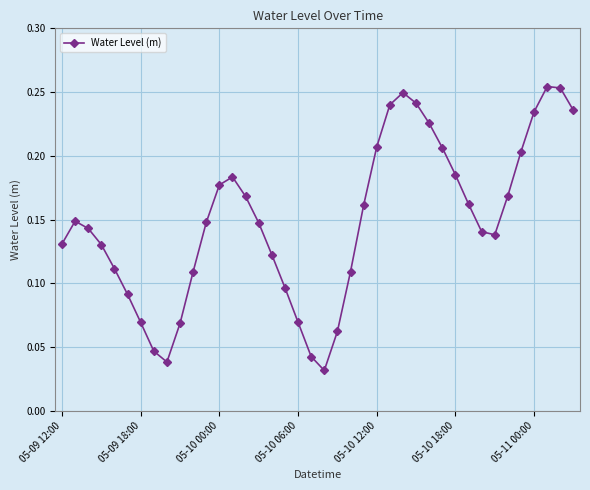

How many interior local peaks (higher than both neighbors) does the data have?

4